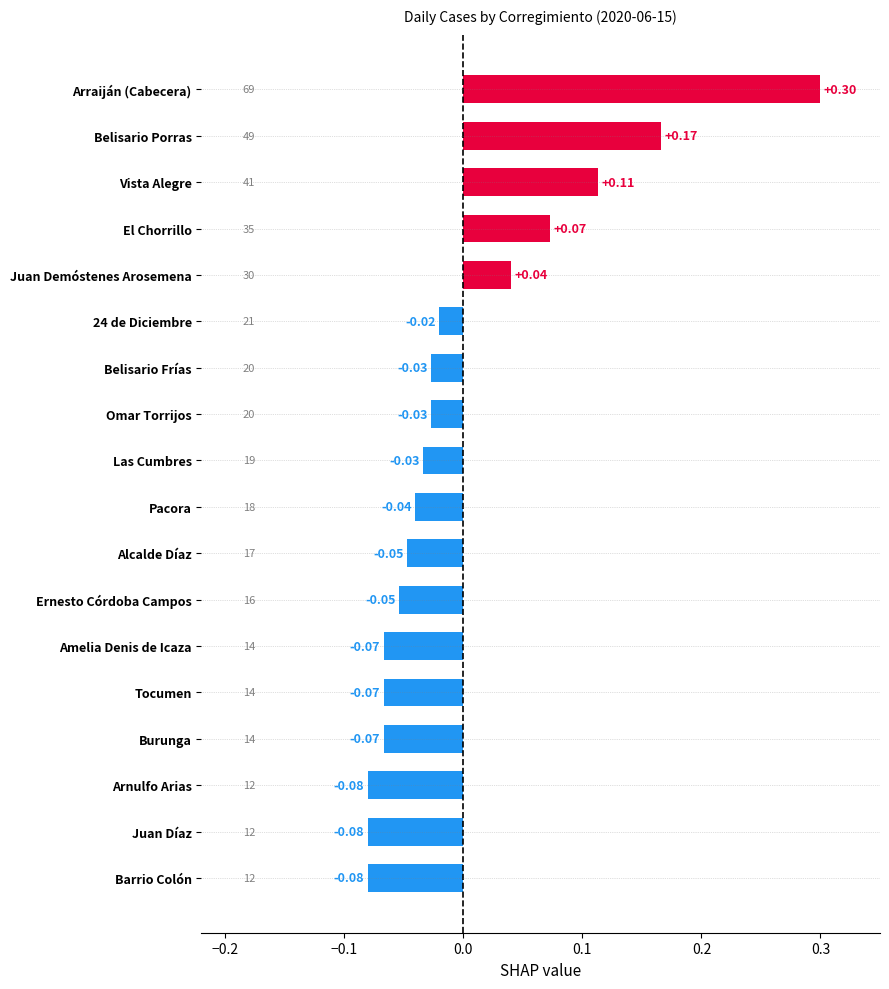

What is the label of the 7th bar from the top?

Belisario Frías